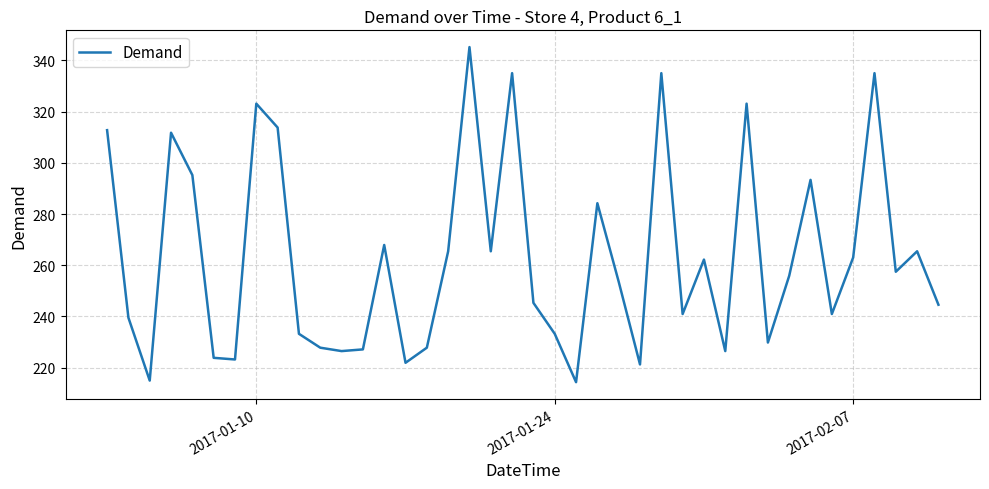

What is the minimum value shown in the chart?

214.3